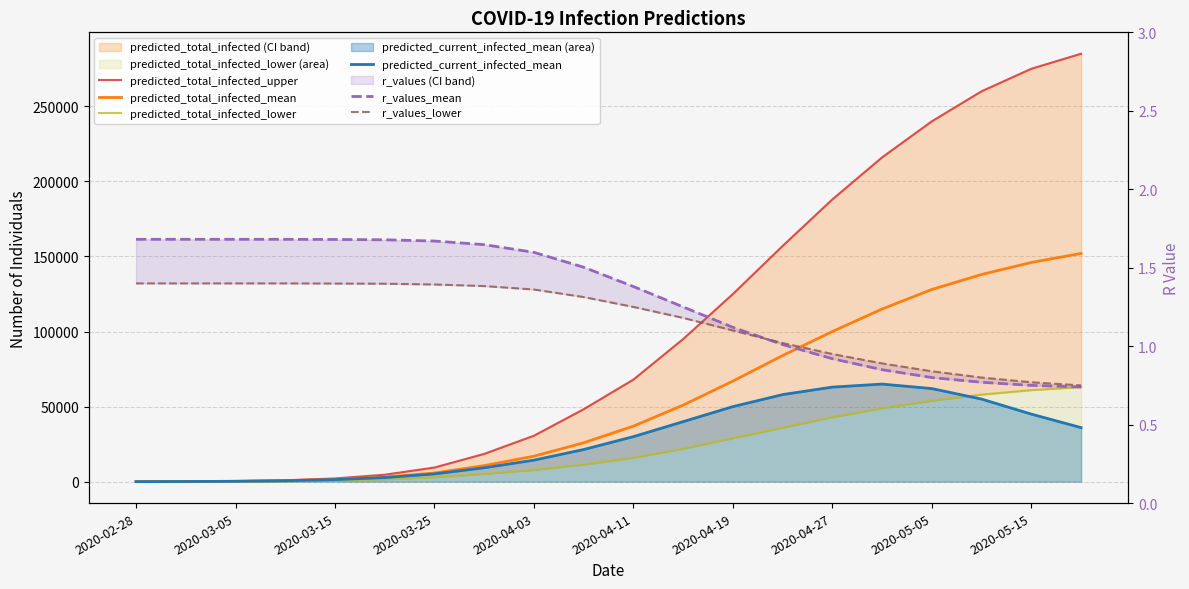

Does the chart display data point markers on the line(s)?

No